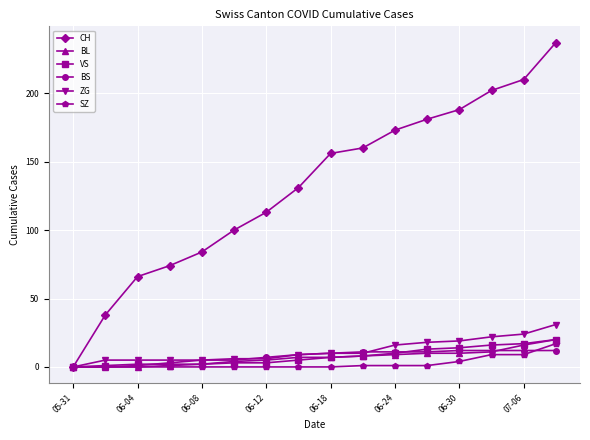

Which series has the largest range (max minus min)?

CH